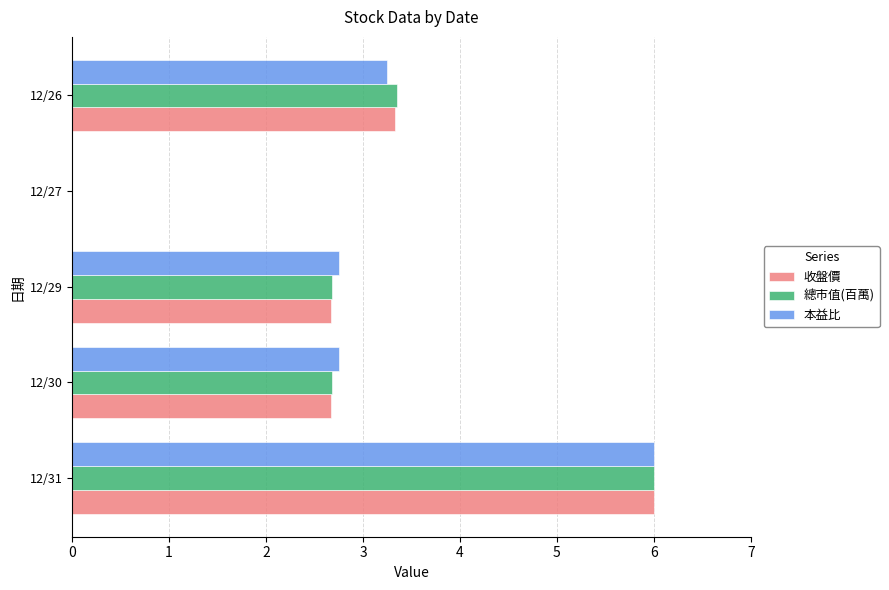

What are all the series names shown in the legend?

收盤價, 總市值(百萬), 本益比